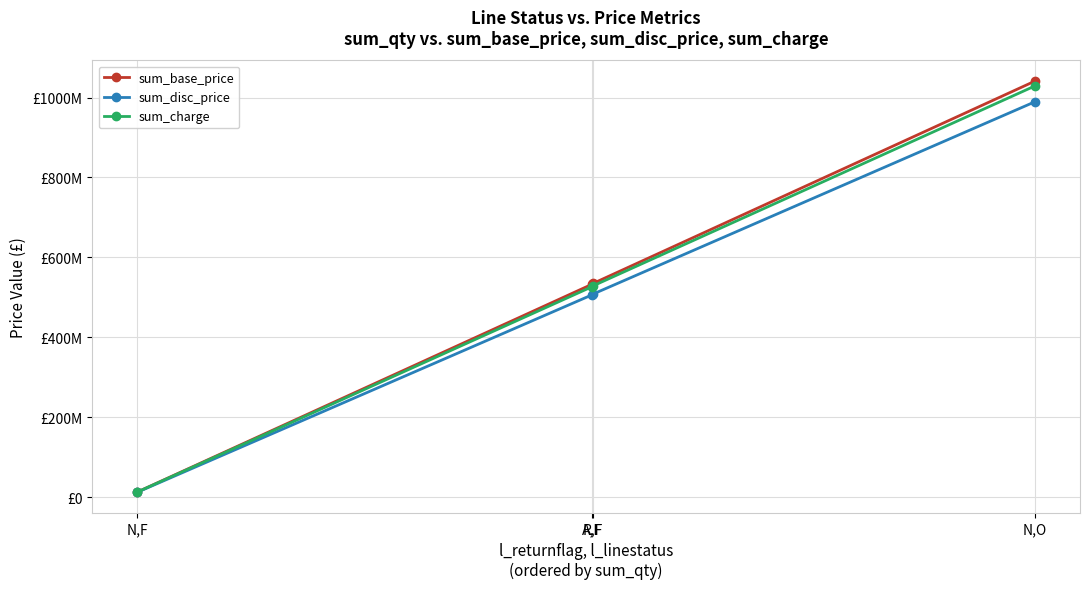

Which series changed the most between N,F and A,F?

sum_base_price